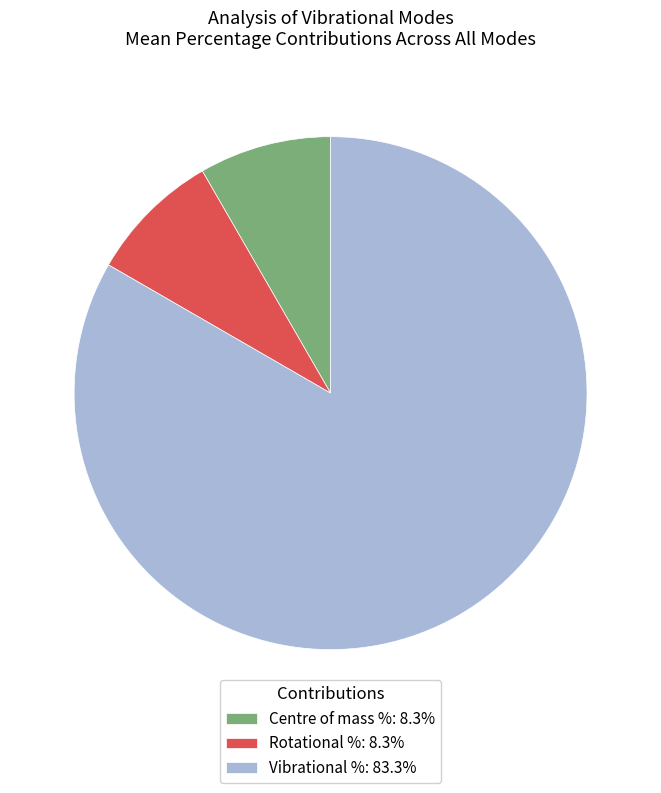

Does Centre of mass %: 8.3% represent more than half of the total?

No